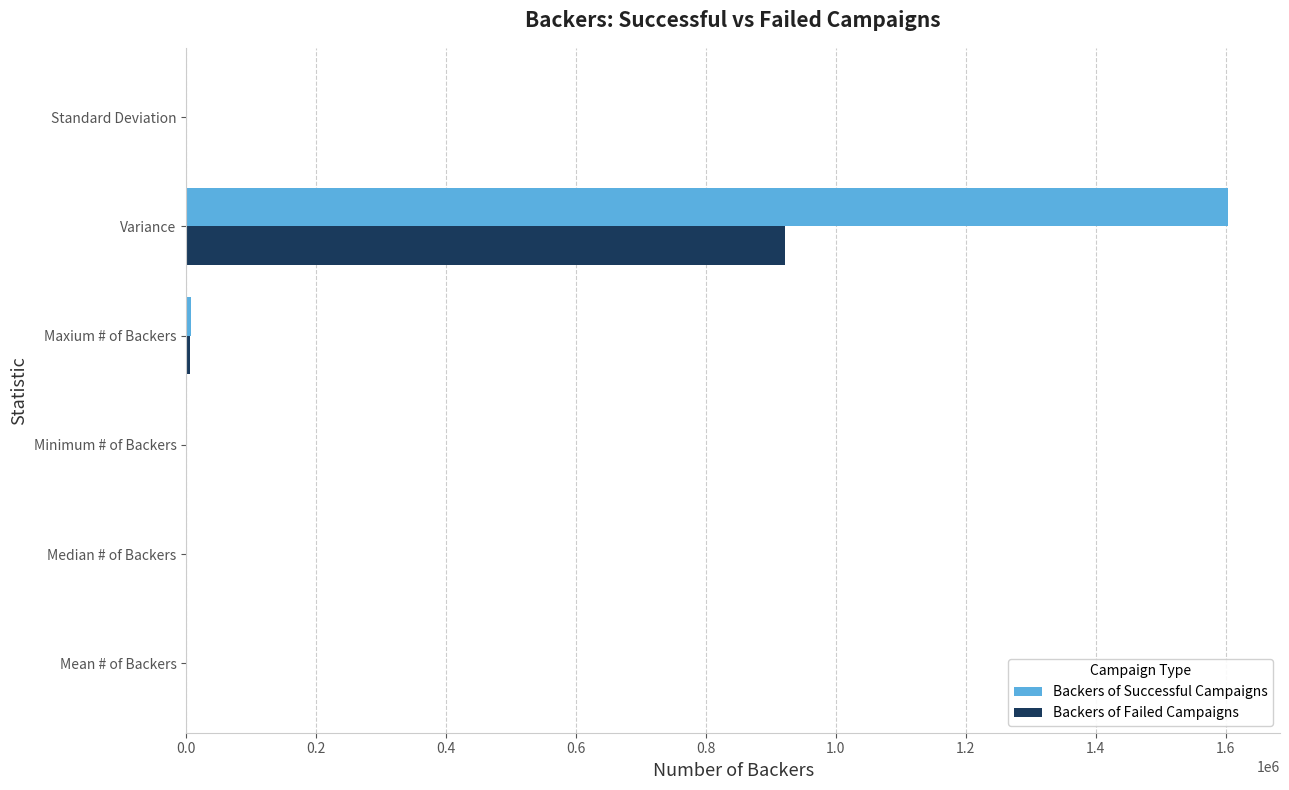

True or false: Backers of Failed Campaigns has a value of 1613078.2 at Variance.

False